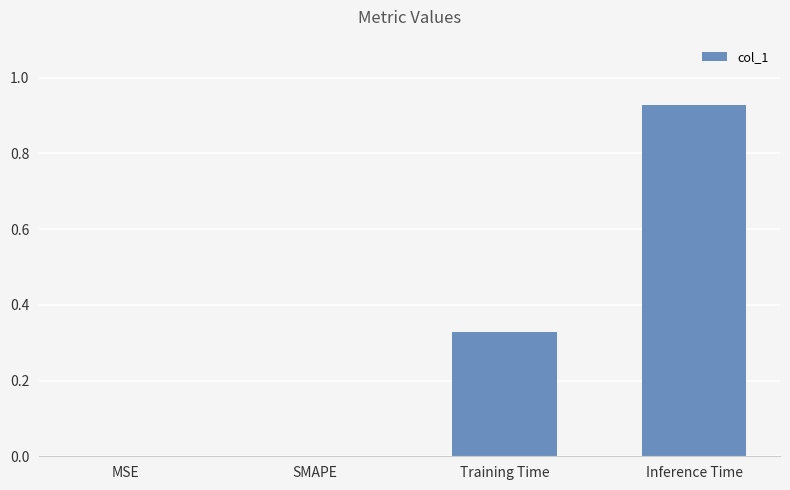

The chart shows a value of 0.5 at Training Time. True or false?

False